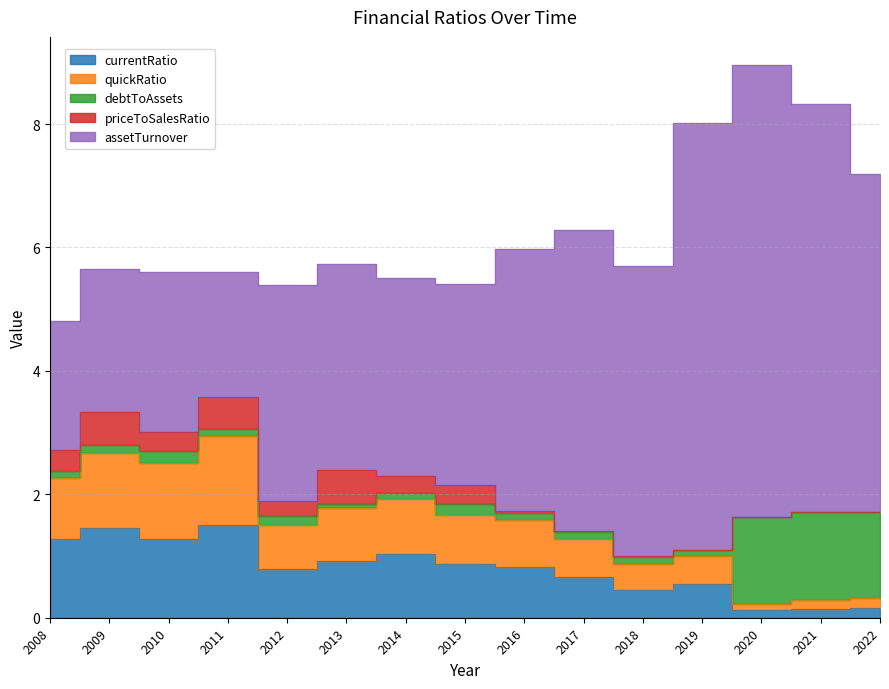

Rank the categories by priceToSalesRatio value from highest to lowest.

2013, 2009, 2011, 2008, 2010, 2015, 2014, 2012, 2016, 2018, 2017, 2020, 2019, 2021, 2022